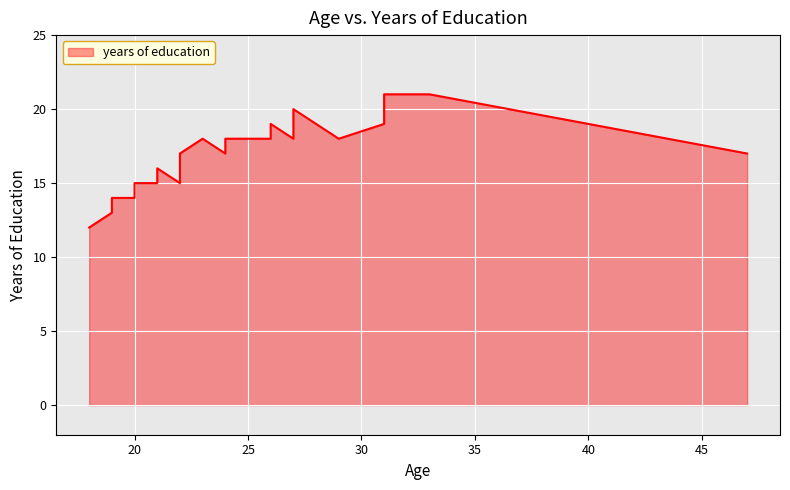

What is the minimum value shown in the chart?

12